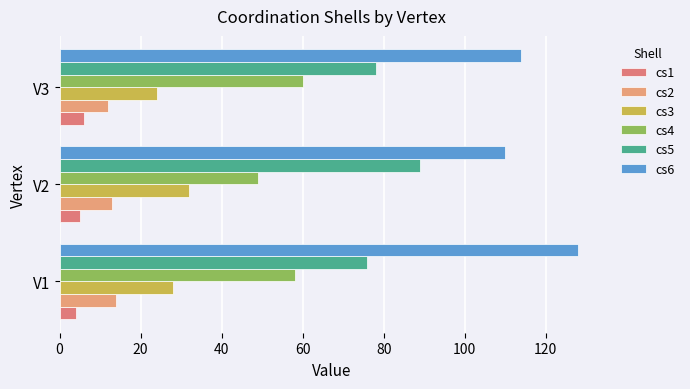

How many data points in cs2 are less than 13?

1